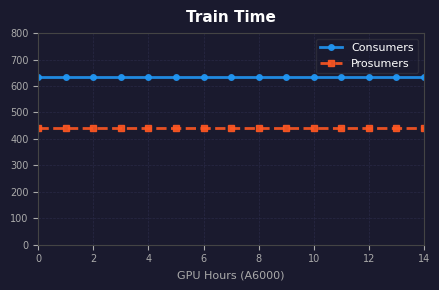

Which series has the largest total across all categories?

Consumers